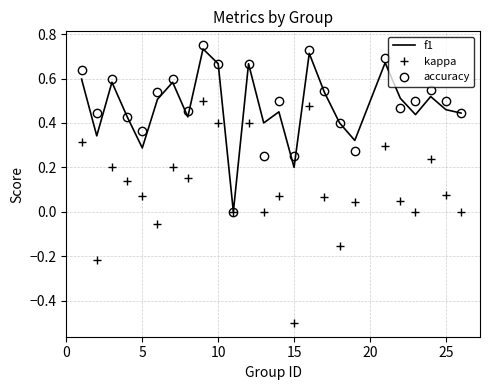

Which series has the widest spread of values?

kappa